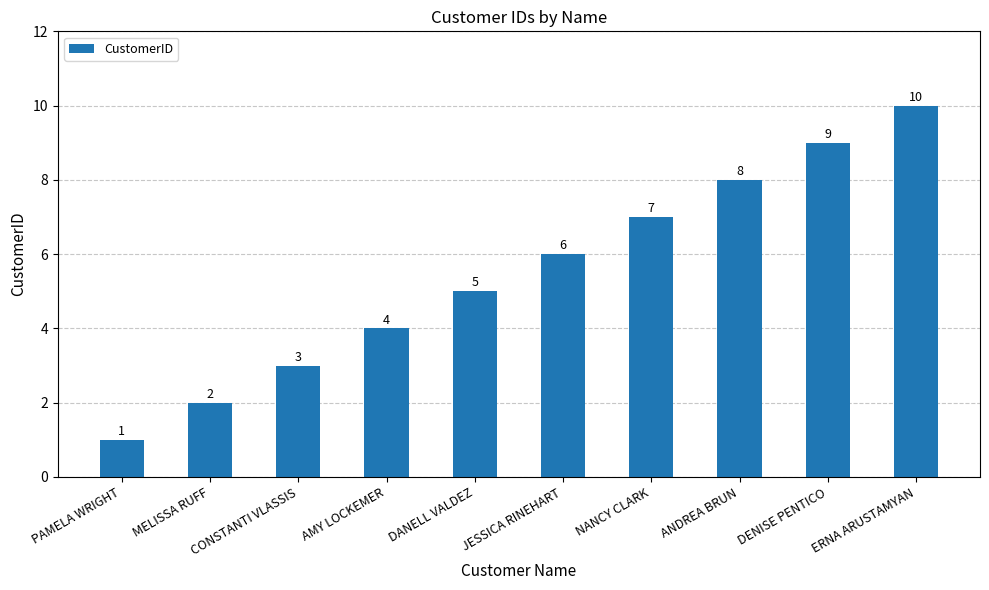

What is the value of the 1st bar from the left?

1